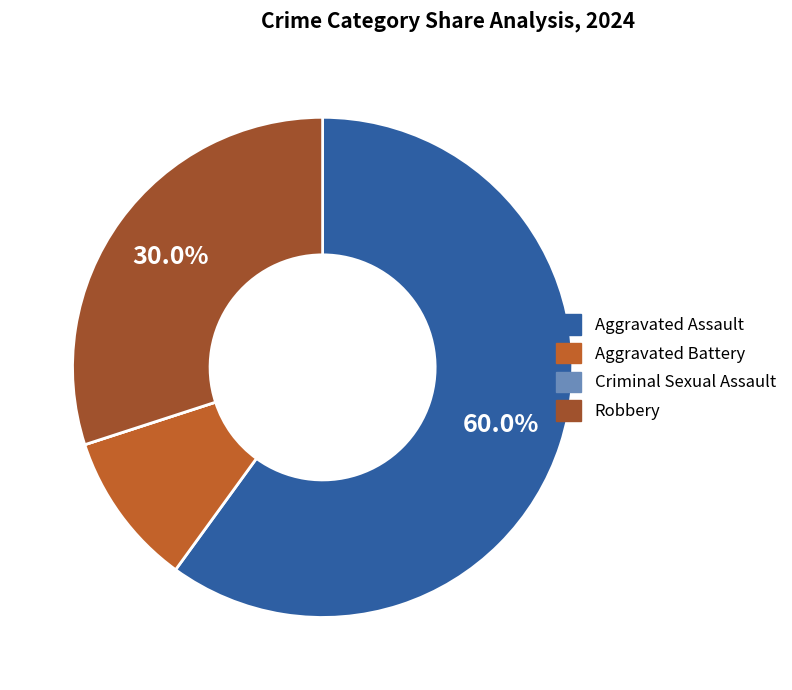

How many segments does this pie chart have?

4